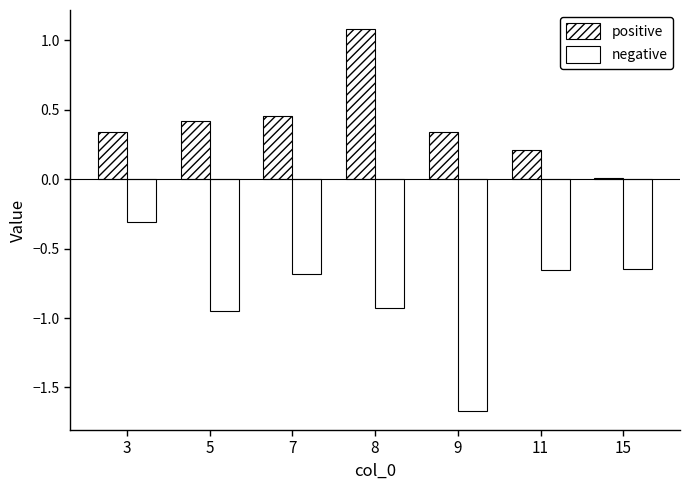

What is the value of the positive bar at the 3rd from the left?

0.5